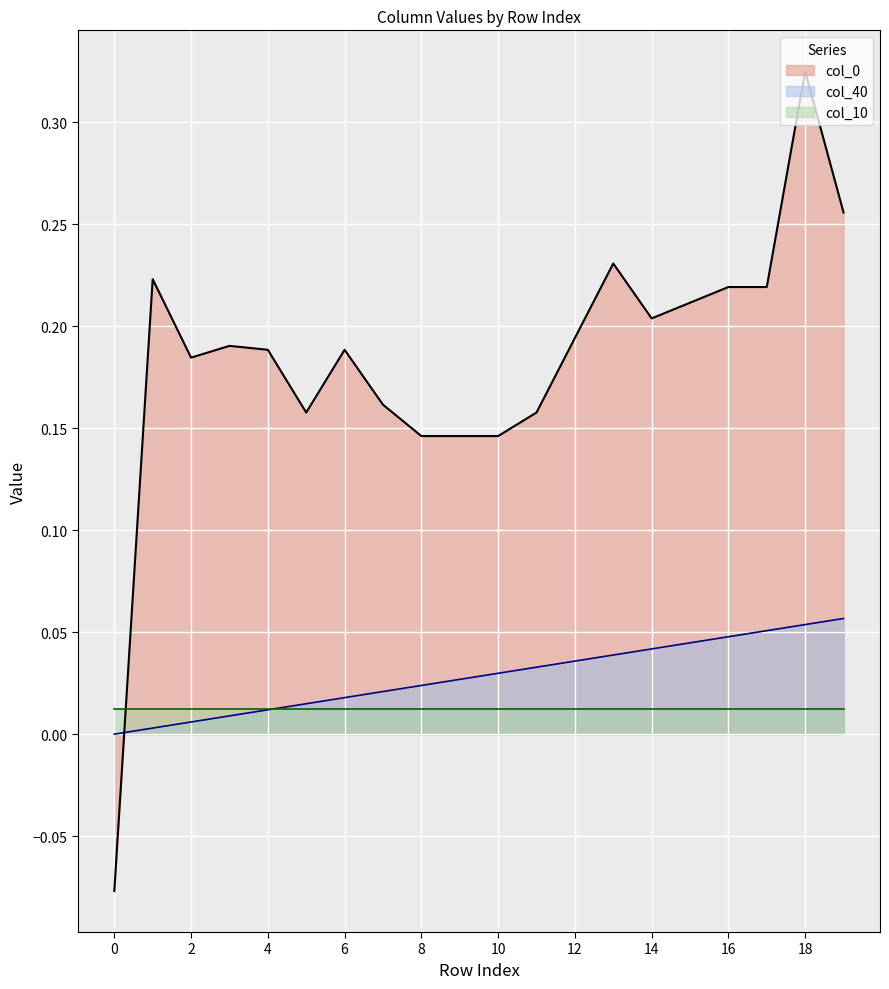

List the labels in order of col_0 value, largest first.

18, 19, 13, 1, 16, 17, 15, 14, 12, 3, 4, 6, 2, 7, 5, 11, 8, 9, 10, 0